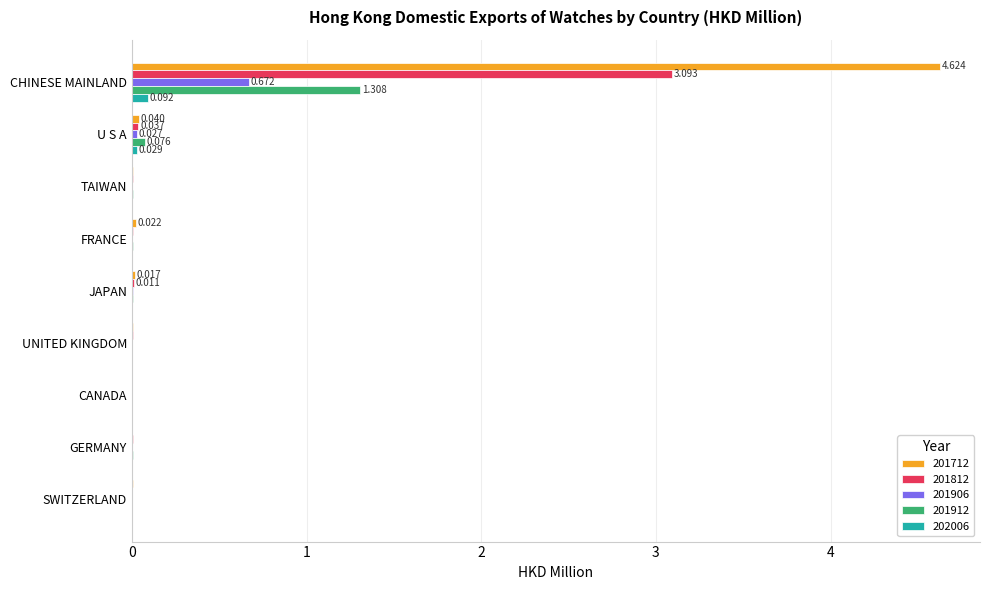

At which category is the sum across all series the highest?

CHINESE MAINLAND